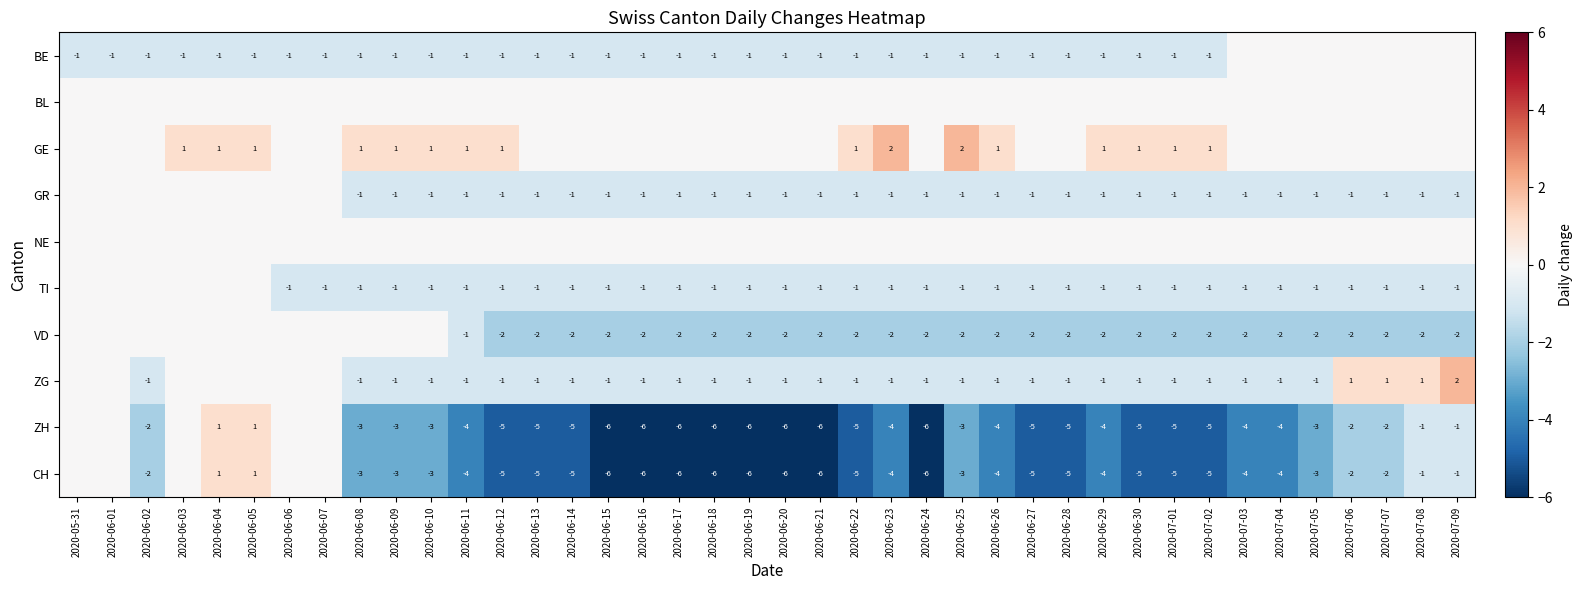

The value of VD at 2020-06-22 is -2. True or false?

True